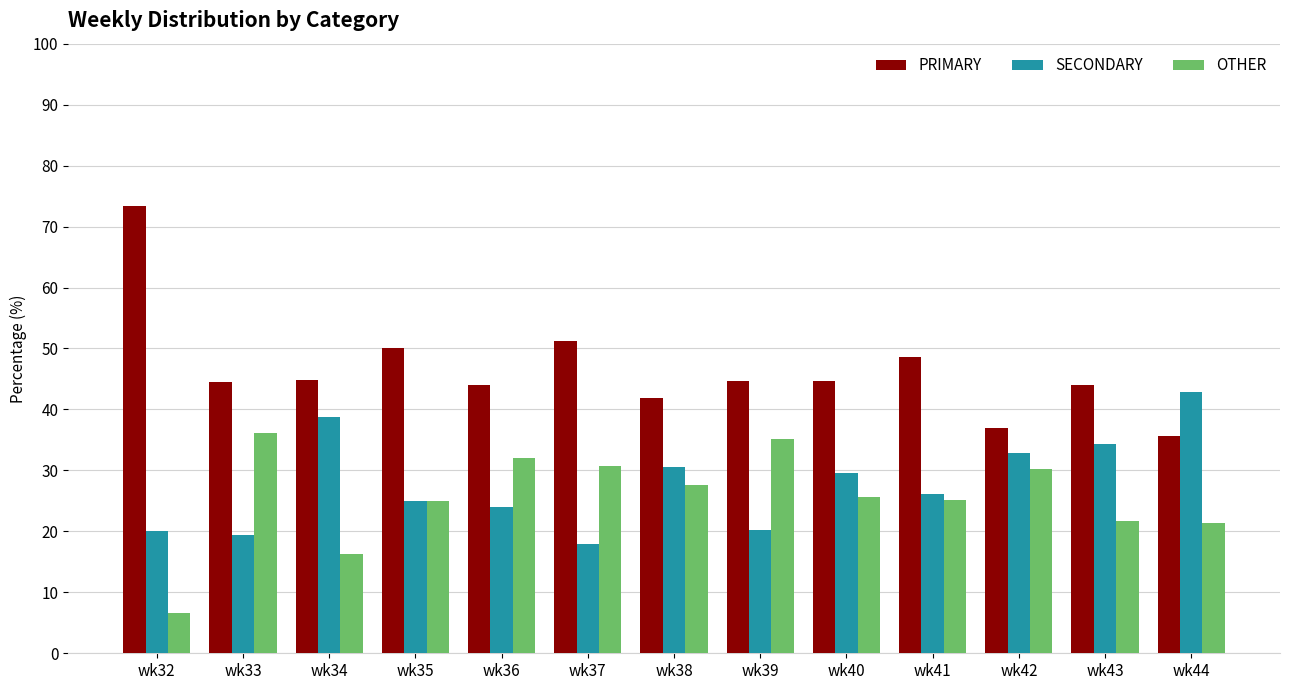

True or false: PRIMARY has a value of 35.7 at wk44.

True